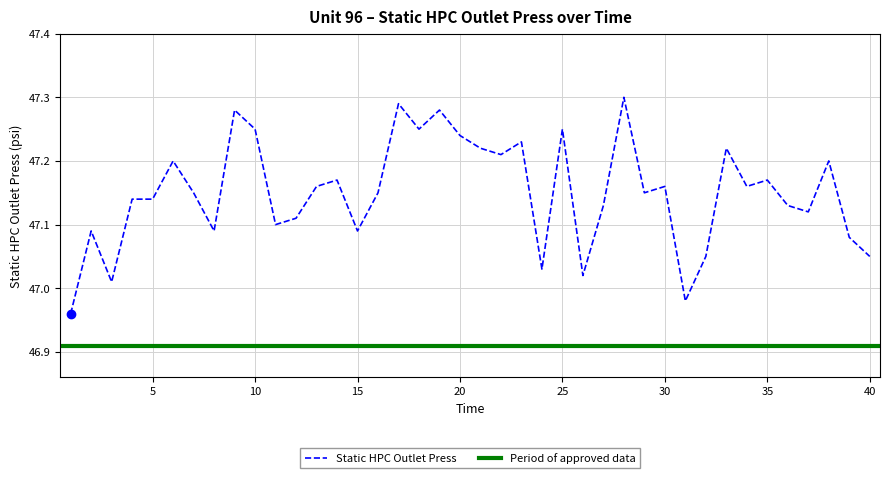

Rank the categories by value from lowest to highest.

1, 31, 3, 26, 24, 32, 40, 39, 2, 8, 15, 11, 12, 37, 27, 36, 4, 5, 7, 16, 29, 13, 30, 34, 14, 35, 6, 38, 22, 21, 33, 23, 20, 10, 18, 25, 9, 19, 17, 28